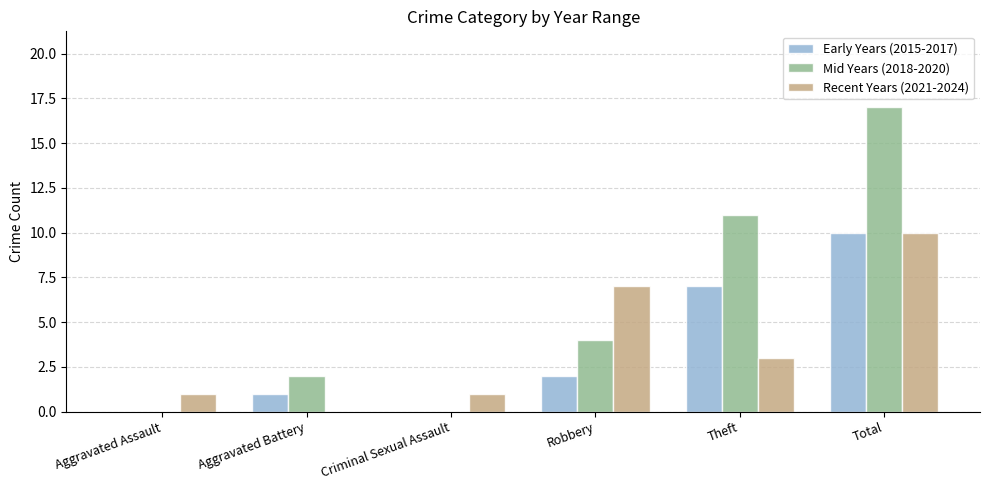

Reading left to right, what are all the values shown in this chart?

Early Years (2015-2017): Aggravated Assault=0	Aggravated Battery=1	Criminal Sexual Assault=0	Robbery=2	Theft=7	Total=10
Mid Years (2018-2020): Aggravated Assault=0	Aggravated Battery=2	Criminal Sexual Assault=0	Robbery=4	Theft=11	Total=17
Recent Years (2021-2024): Aggravated Assault=1	Aggravated Battery=0	Criminal Sexual Assault=1	Robbery=7	Theft=3	Total=10